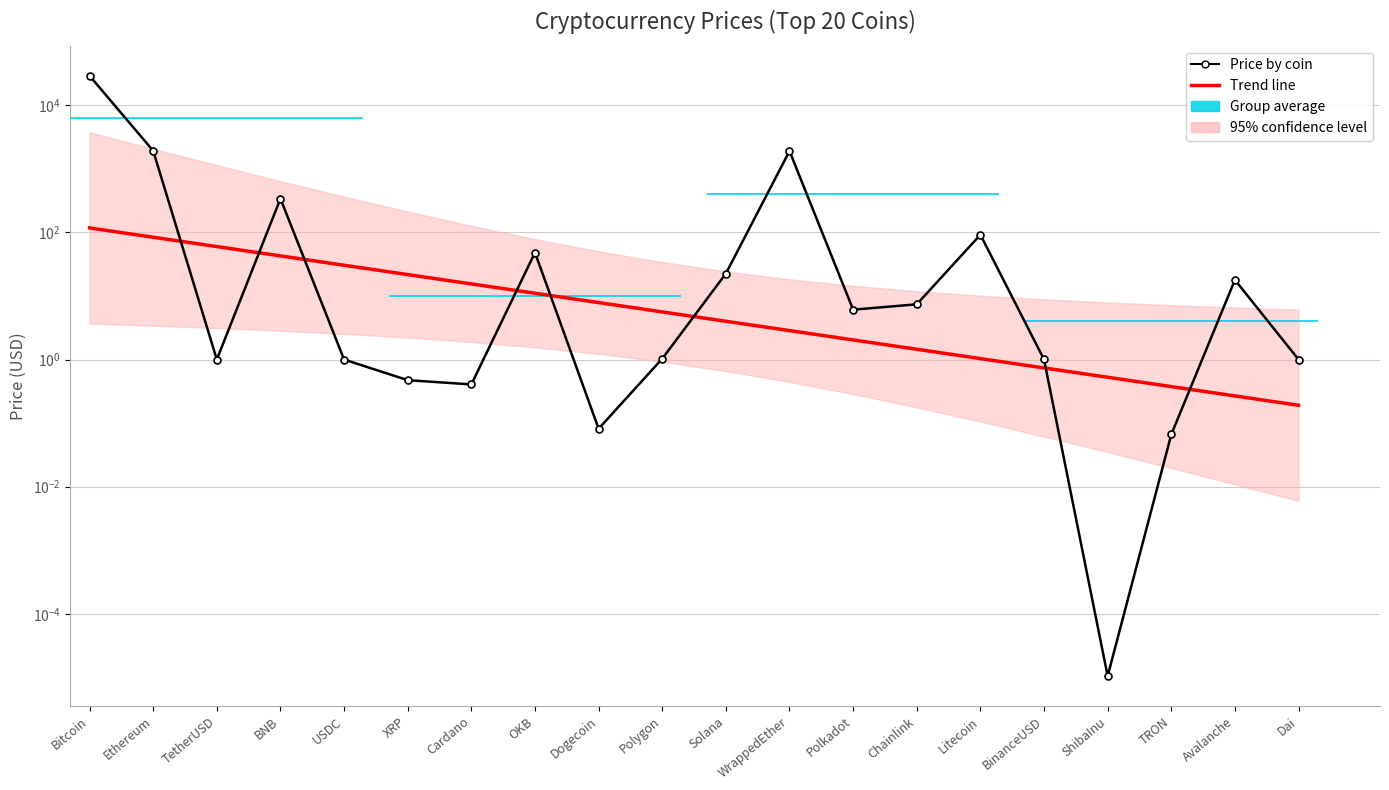

Reading right to left, extract all data points from this chart.

Trend line: Dai=0.2	Avalanche=0.3	TRON=0.4	ShibaInu=0.5	BinanceUSD=0.7	Litecoin=1.0	Chainlink=1.5	Polkadot=2.0	WrappedEther=2.9	Solana=4.0	Polygon=5.6	Dogecoin=7.9	OKB=11.0	Cardano=15.5	XRP=21.7	USDC=30.4	BNB=42.6	TetherUSD=59.7	Ethereum=83.7	Bitcoin=117.4
Price by coin: Dai=1.0	Avalanche=17.9	TRON=0.1	ShibaInu=0.0	BinanceUSD=1.0	Litecoin=91.8	Chainlink=7.4	Polkadot=6.1	WrappedEther=1897.5	Solana=22.4	Polygon=1.0	Dogecoin=0.1	OKB=48.1	Cardano=0.4	XRP=0.5	USDC=1.0	BNB=338.4	TetherUSD=1.0	Ethereum=1915.8	Bitcoin=28964.6